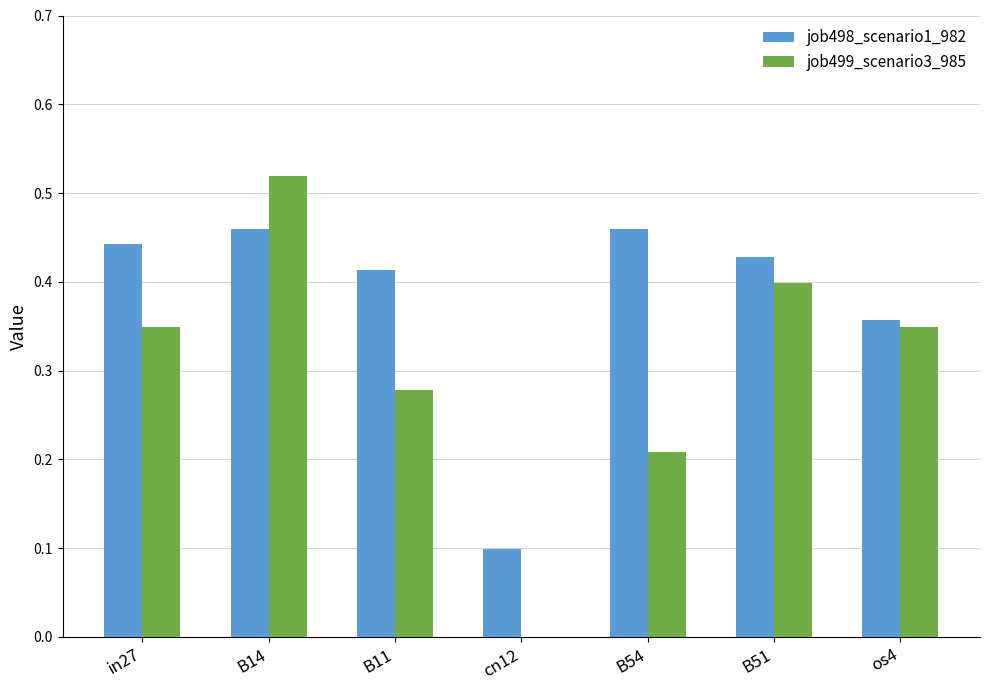

Which series has the largest total across all categories?

job498_scenario1_982